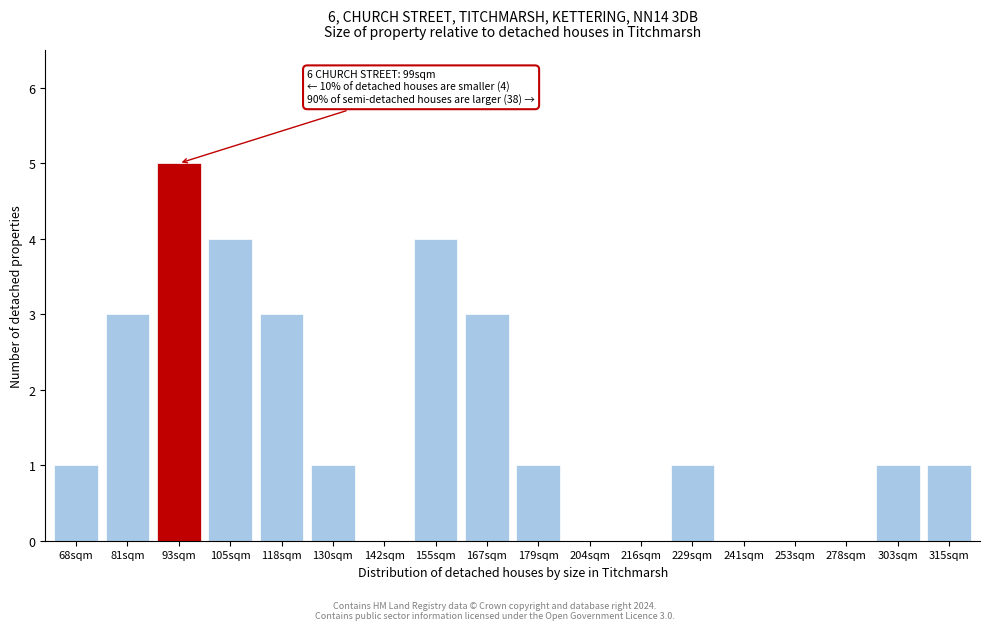

Reading left to right, what are all the values shown in this chart?

68sqm=1	81sqm=3	93sqm=5	105sqm=4	118sqm=3	130sqm=1	142sqm=0	155sqm=4	167sqm=3	179sqm=1	204sqm=0	216sqm=0	229sqm=1	241sqm=0	253sqm=0	278sqm=0	303sqm=1	315sqm=1